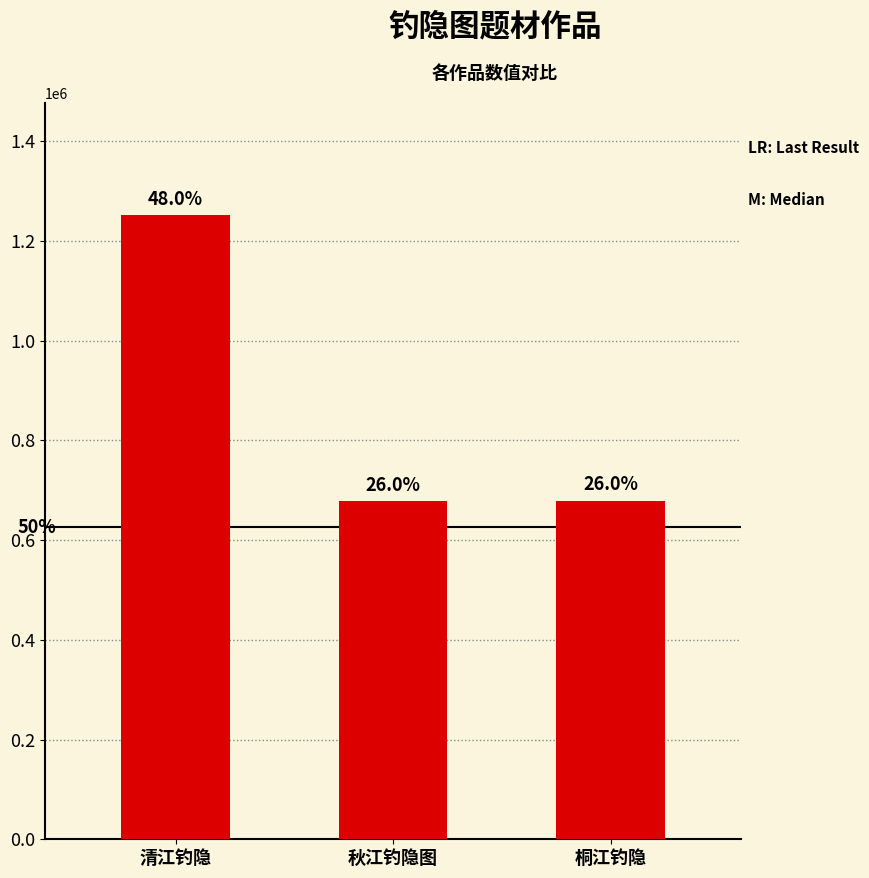

How many bars are there in total?

3